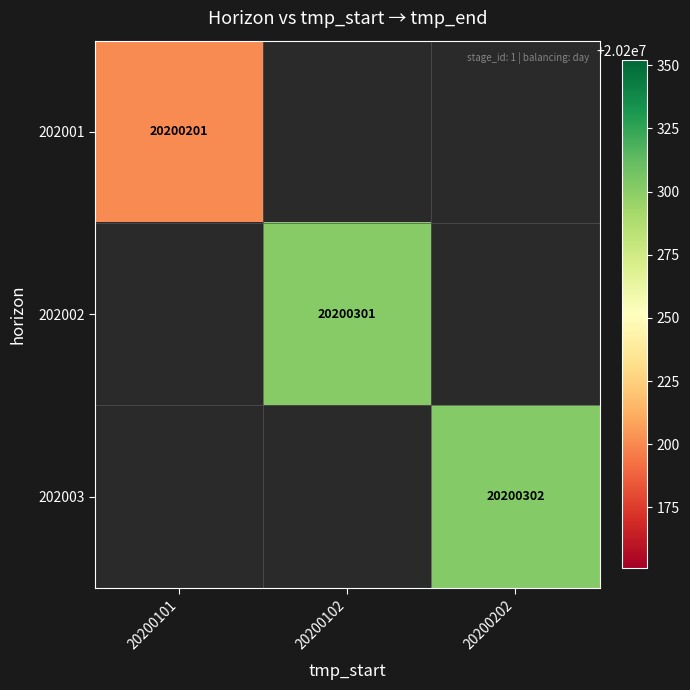

Is the value of 202001 at 20200101 greater than the value of 202002 at 20200102?

No